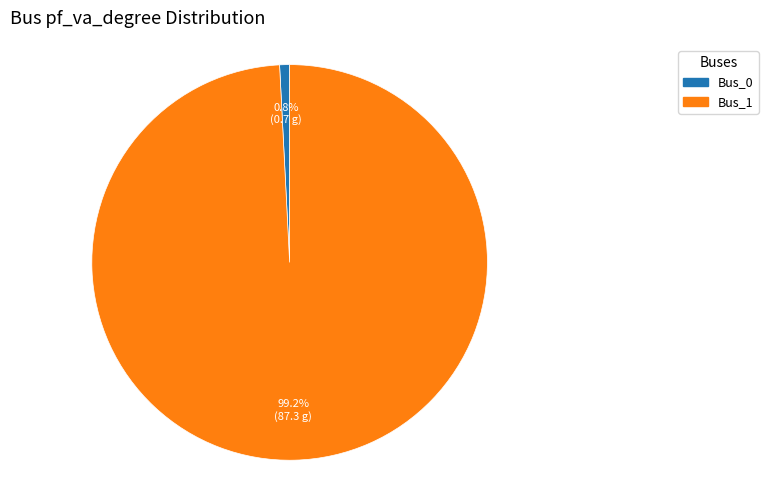

How many segments does this pie chart have?

2